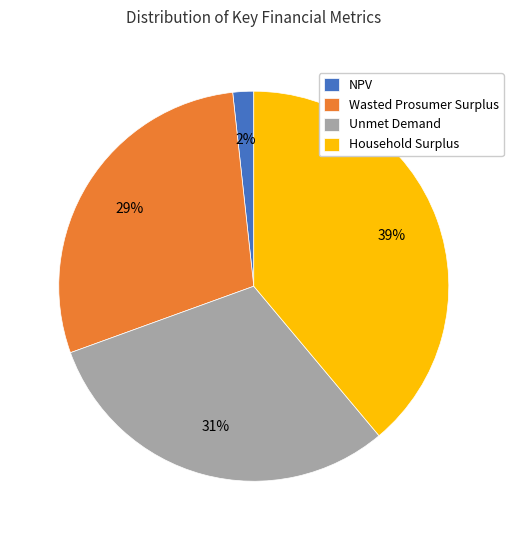

What is the largest slice in the pie chart?

Household Surplus